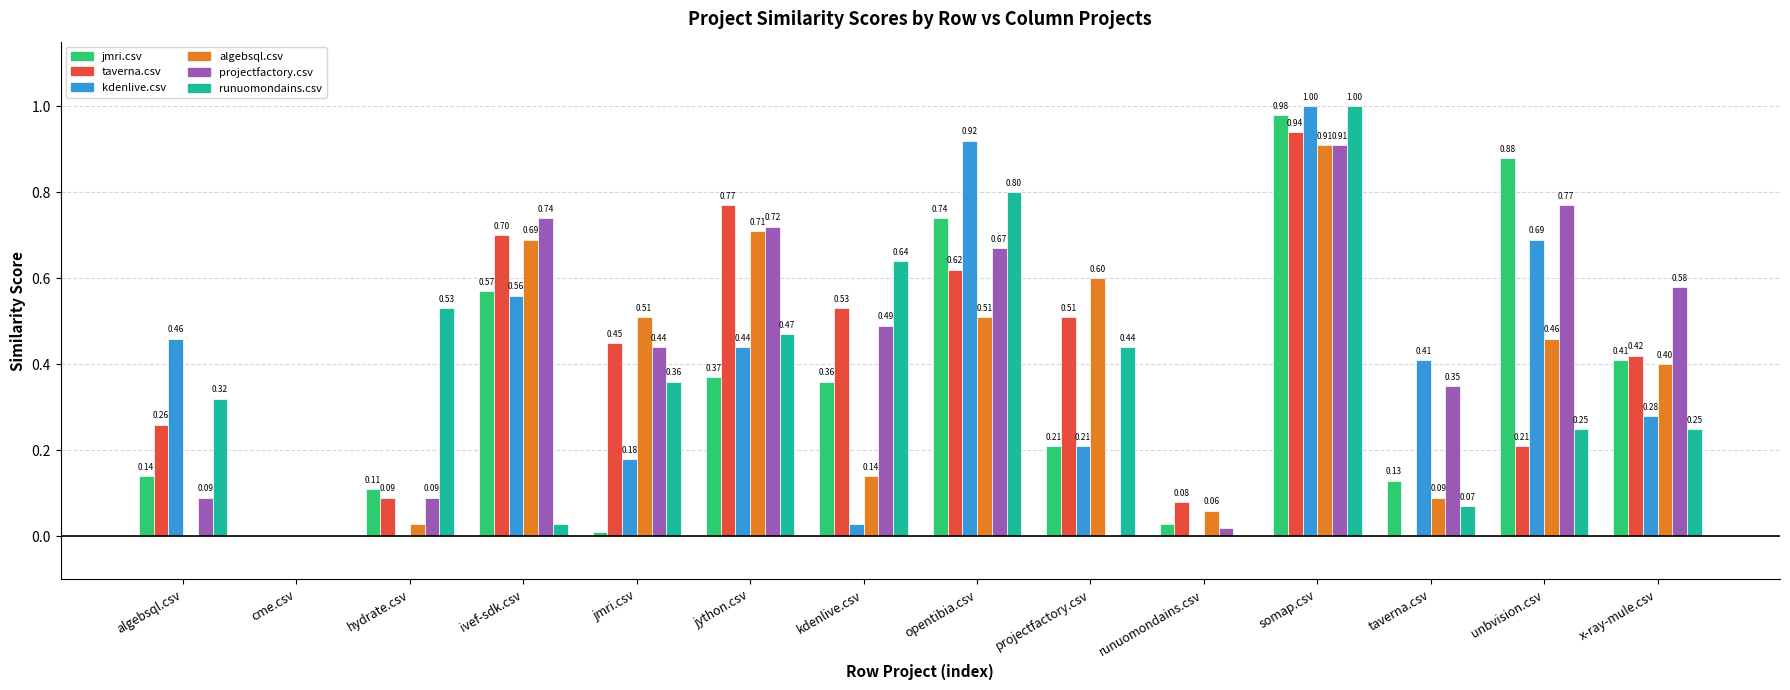

Between somap.csv and unbvision.csv, which series saw the biggest shift?

runuomondains.csv